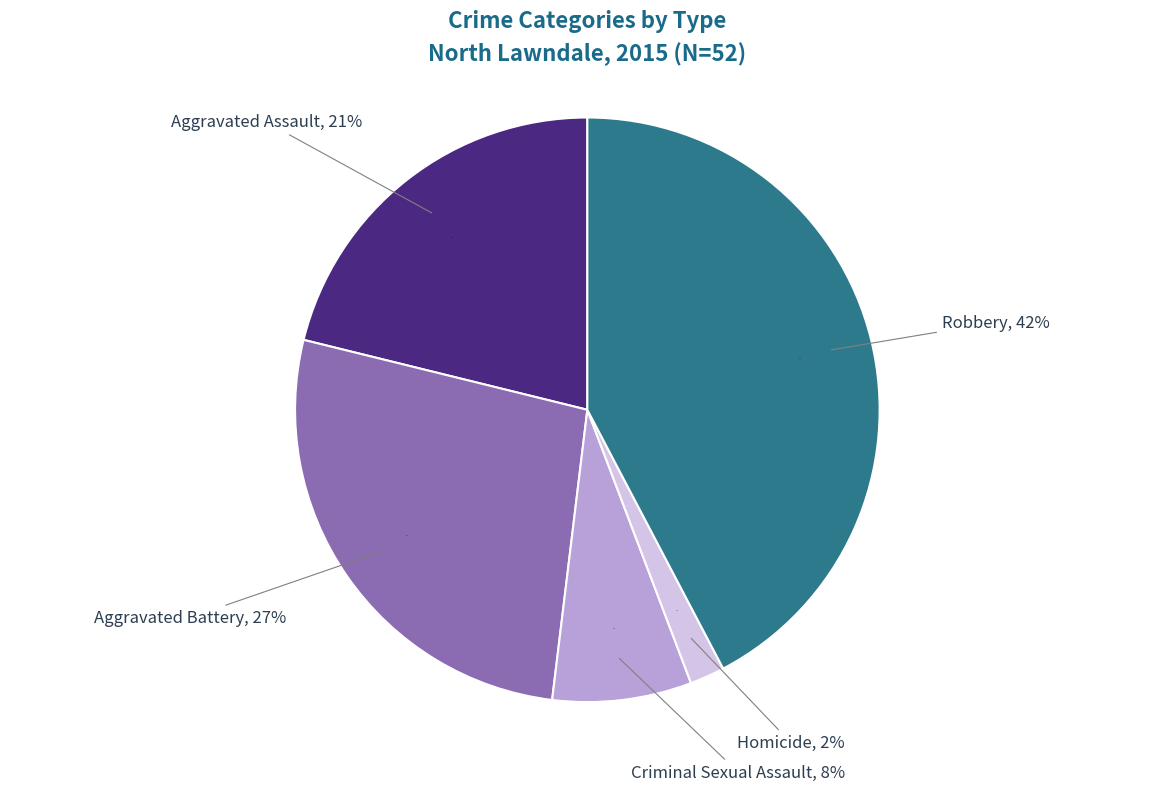

Which category has the smallest portion of the pie?

Homicide